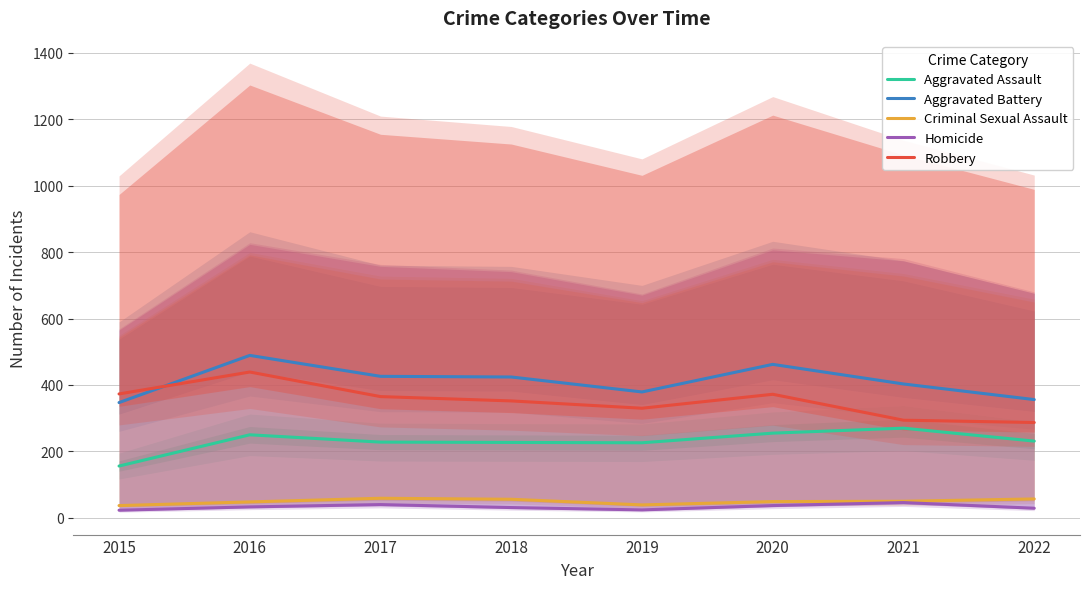

Reading right to left, extract all data points from this chart.

Aggravated Assault: 2022=231	2021=270	2020=255	2019=226	2018=227	2017=228	2016=250	2015=156
Aggravated Battery: 2022=356	2021=403	2020=462	2019=379	2018=424	2017=426	2016=489	2015=347
Criminal Sexual Assault: 2022=57	2021=50	2020=49	2019=39	2018=56	2017=59	2016=48	2015=37
Homicide: 2022=29	2021=46	2020=37	2019=24	2018=31	2017=40	2016=33	2015=23
Robbery: 2022=287	2021=294	2020=372	2019=330	2018=352	2017=365	2016=439	2015=373